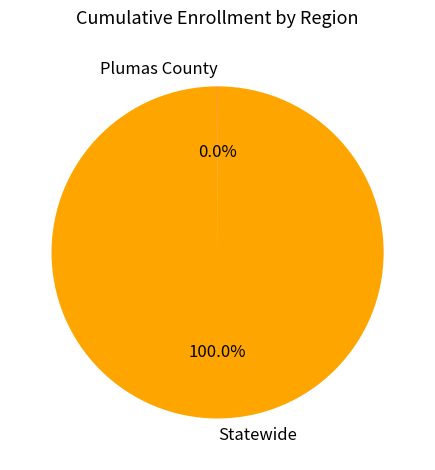

Which category has the biggest portion of the pie?

Statewide